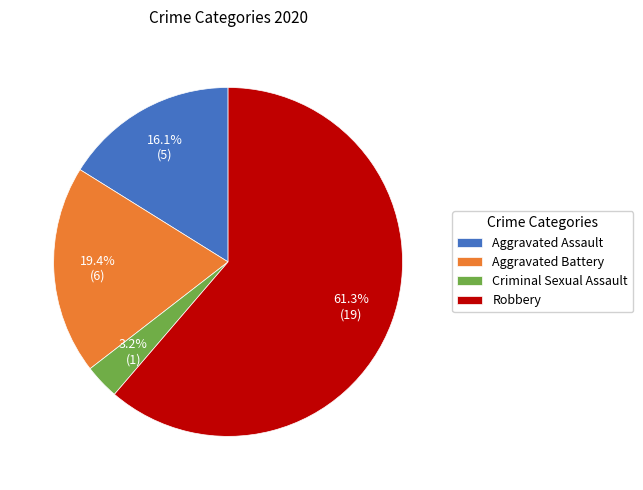

Rank the categories by value from highest to lowest.

Robbery, Aggravated Battery, Aggravated Assault, Criminal Sexual Assault